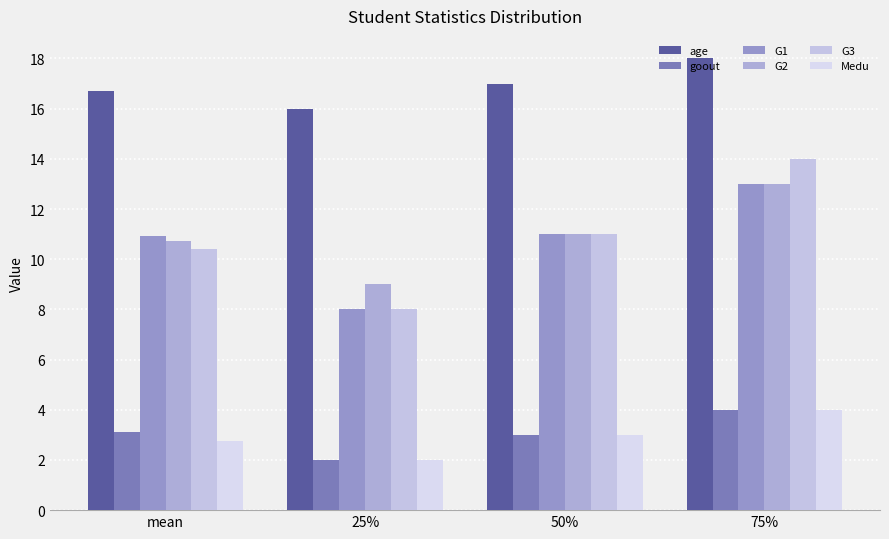

What is the approximate value of age at mean?

16.7